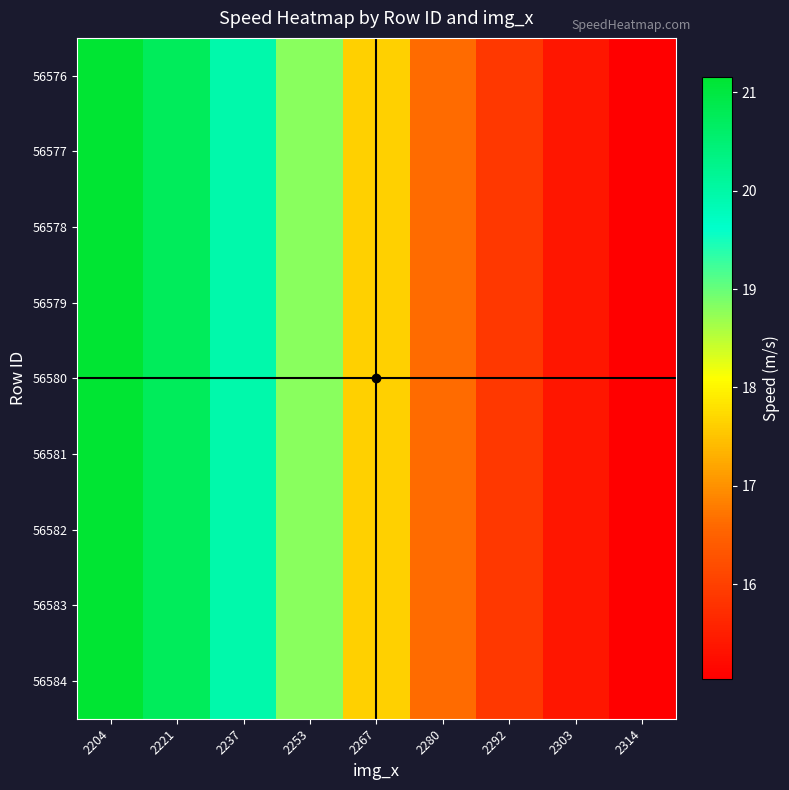

List the series in order of their peak value, highest first.

56576, 56577, 56578, 56579, 56580, 56581, 56582, 56583, 56584